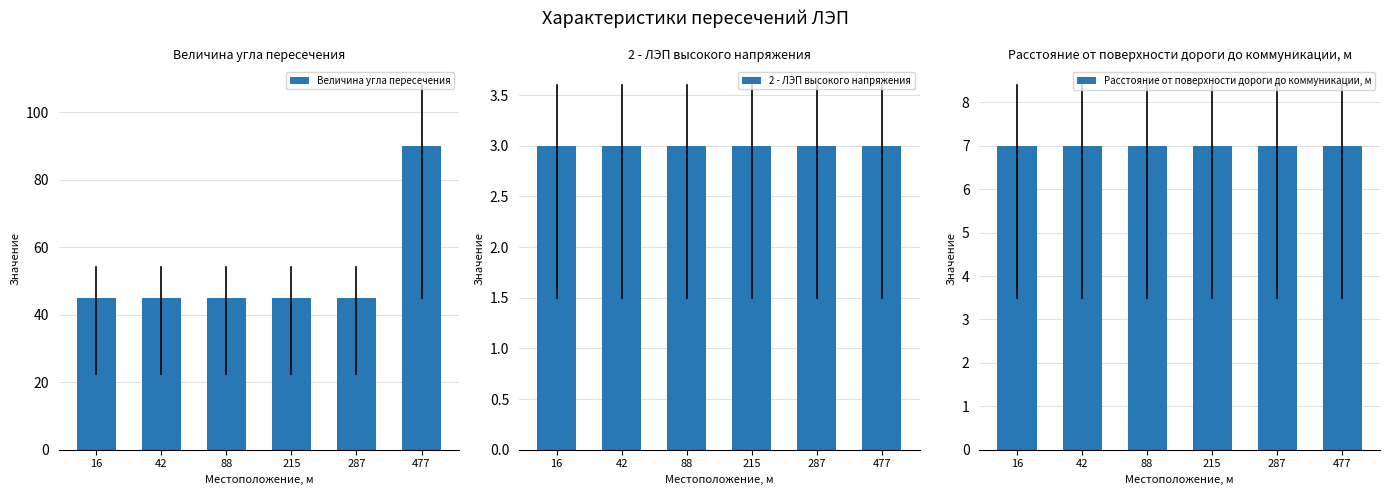

Is it true that Величина угла пересечения equals 67 at 88?

False